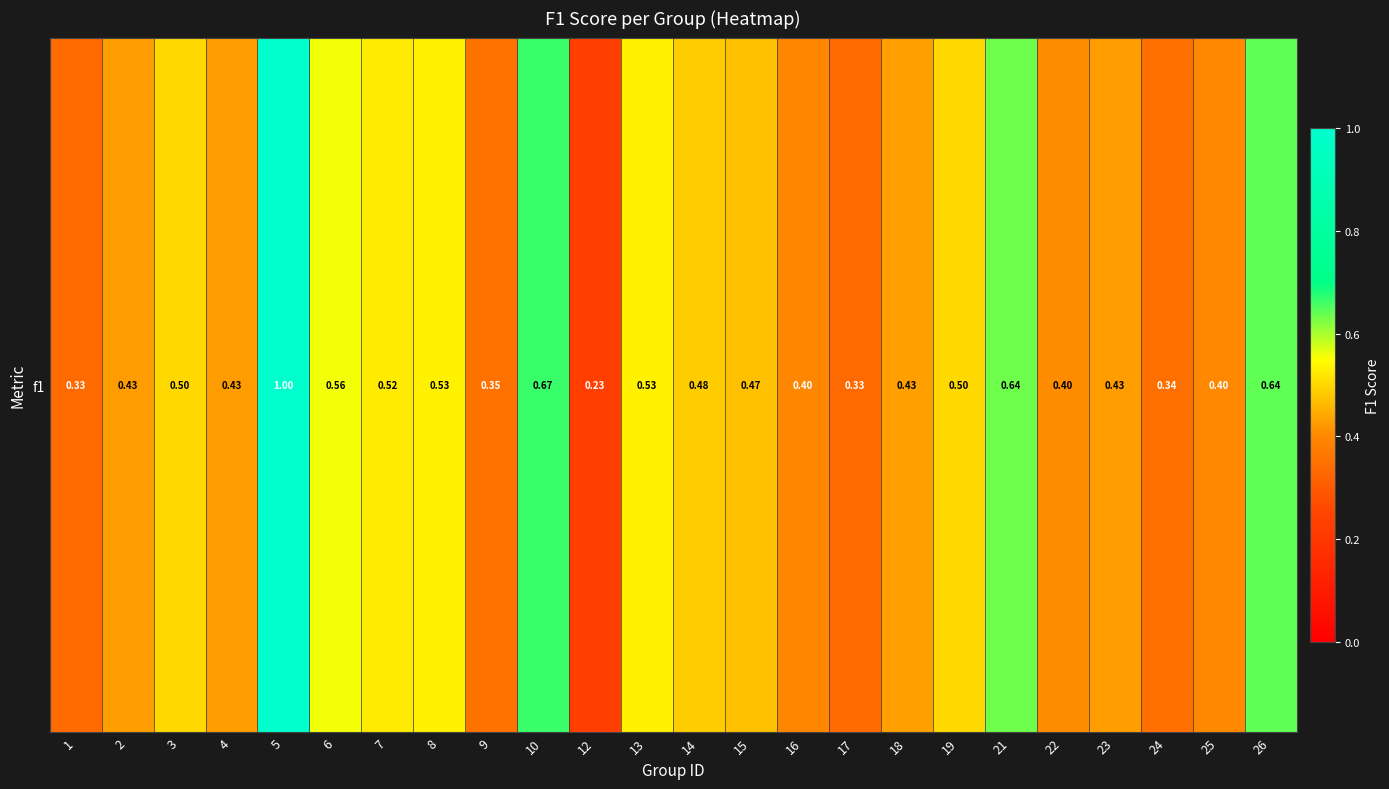

Which label corresponds to the smallest value in the chart?

12